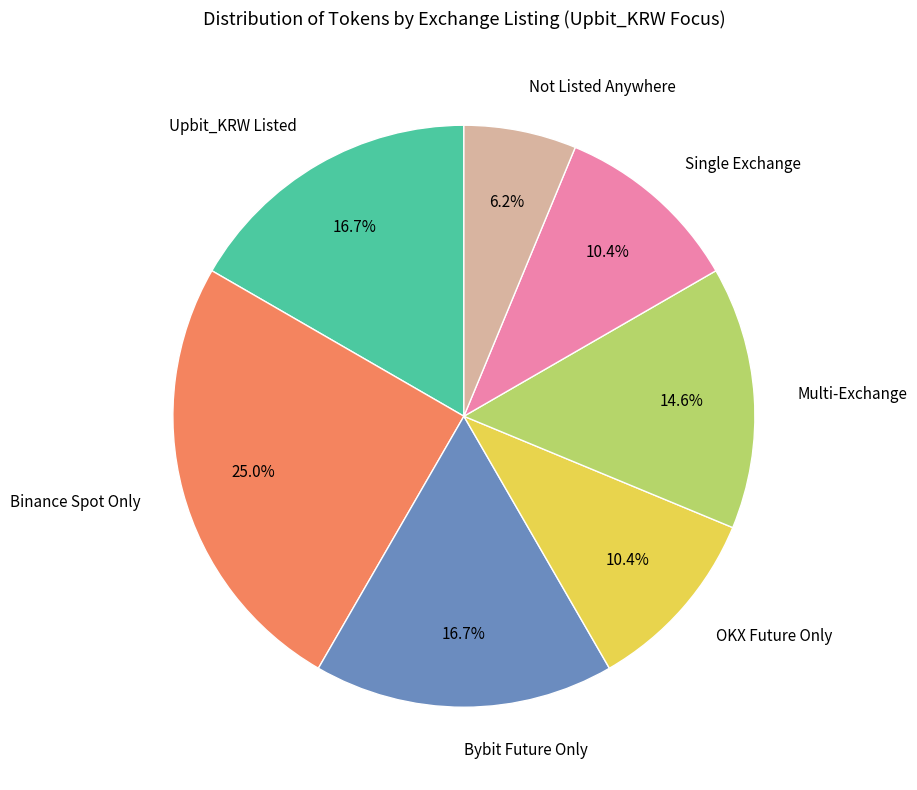

What percentage do Multi-Exchange and Not Listed Anywhere together represent?

20.8%